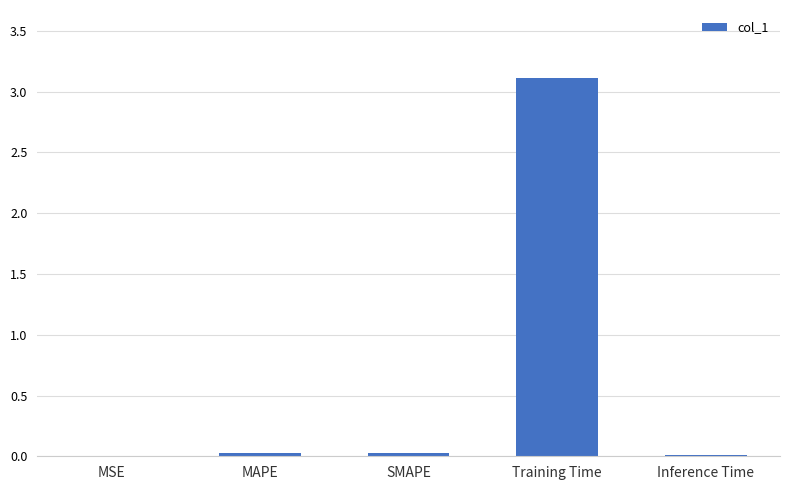

What value does the data have at Training Time?

3.1